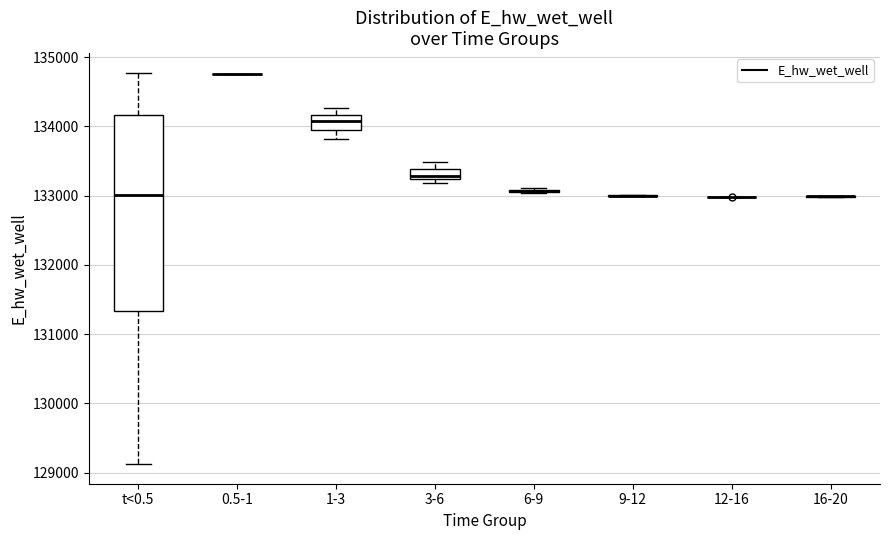

Where does the median line of the box for 1-3 sit on the y-axis? The values are not printed on the chart, so give them approximately, as read against the axis.

134100